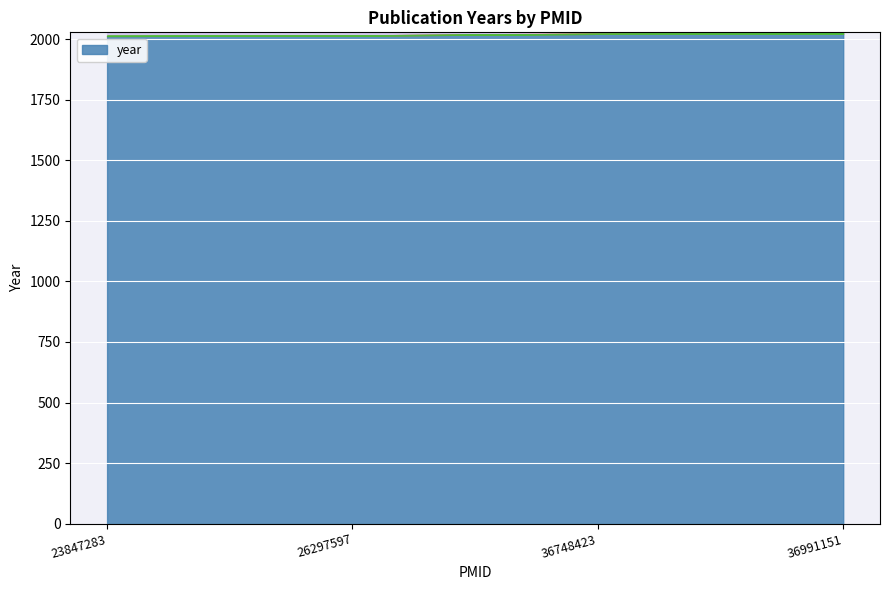

What value does the data have at 36748423, to the nearest 5?

2020